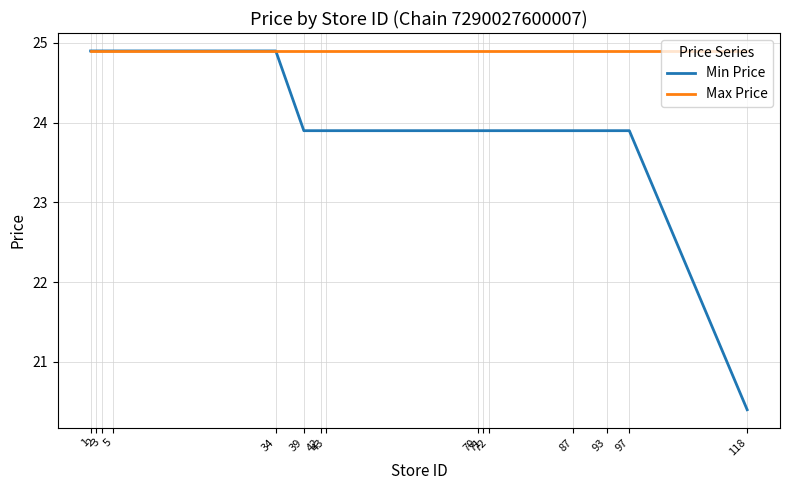

Which series has the widest spread of values?

Min Price